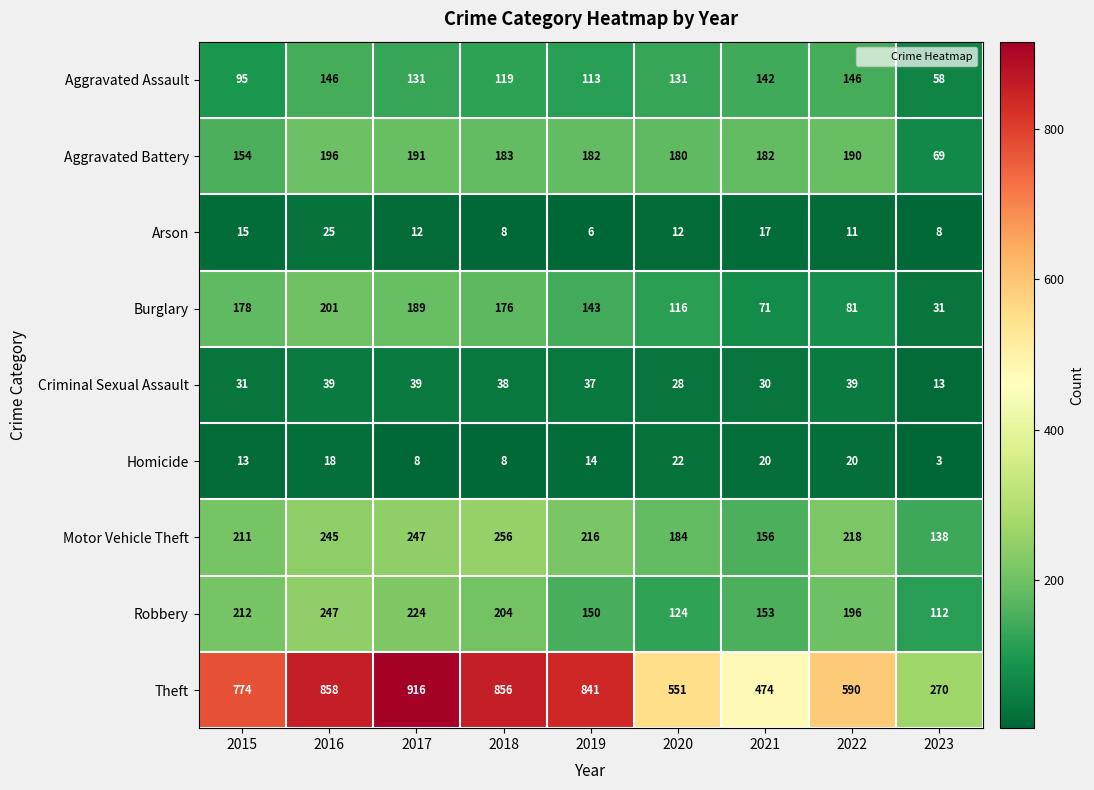

List the series in order of their peak value, highest first.

Theft, Motor Vehicle Theft, Robbery, Burglary, Aggravated Battery, Aggravated Assault, Criminal Sexual Assault, Arson, Homicide